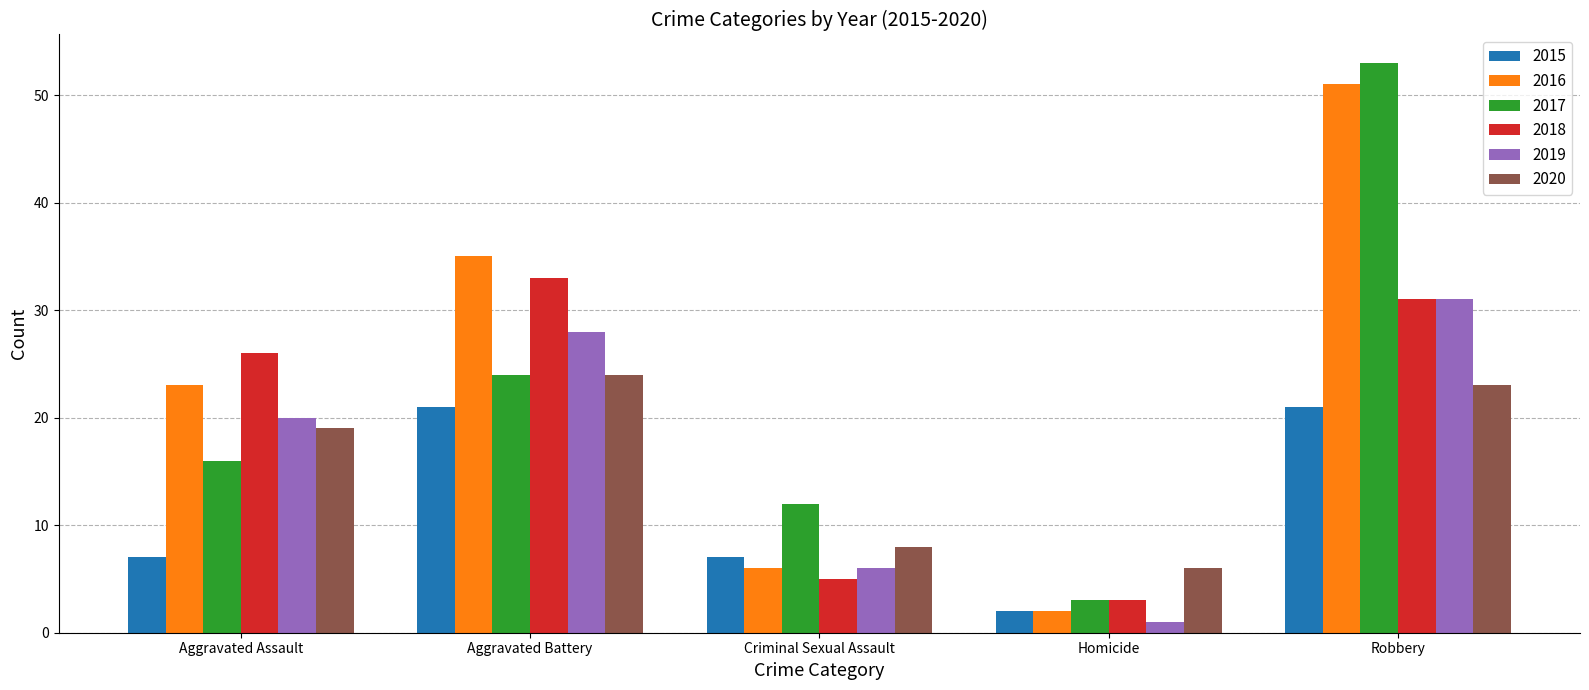

What is the value of the 2017 bar at the 2nd from the left?

24